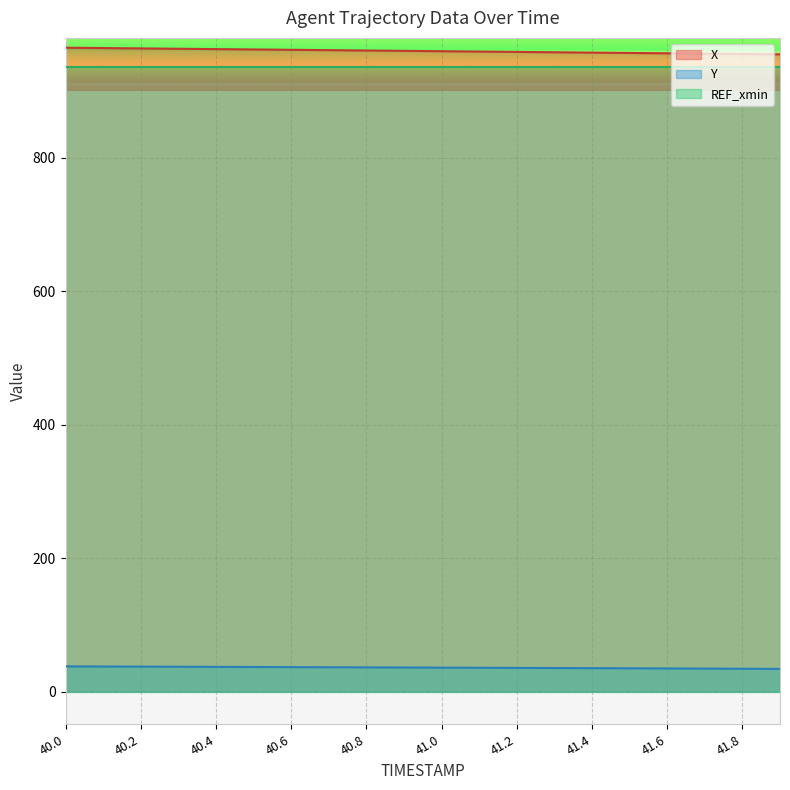

What is the greatest value displayed?

965.3